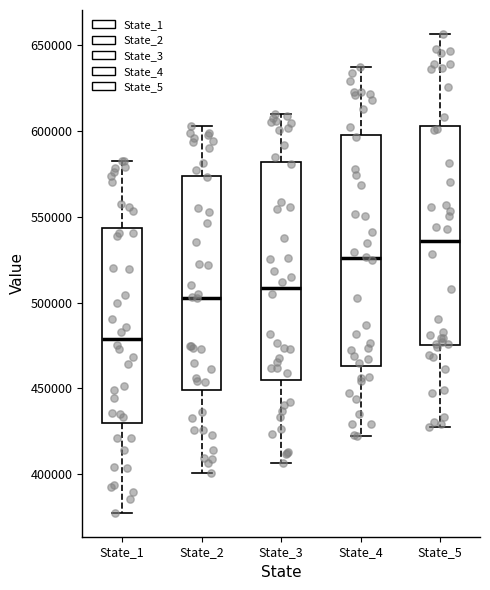

Where does the median line of the box for State_4 sit on the y-axis? The values are not printed on the chart, so give them approximately, as read against the axis.

525000